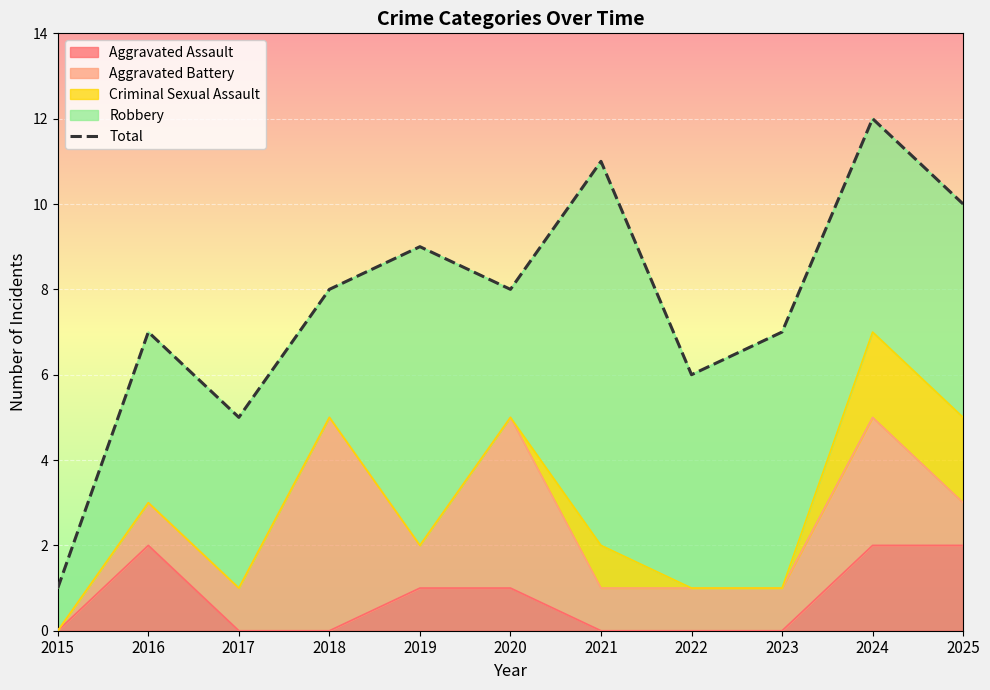

Is it true that the value at 2023 is 7?

True